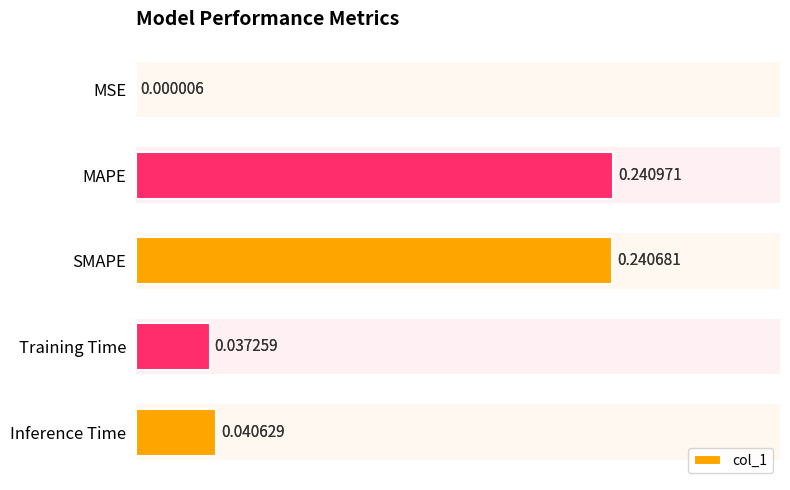

At which category does the chart reach its peak across all series?

1